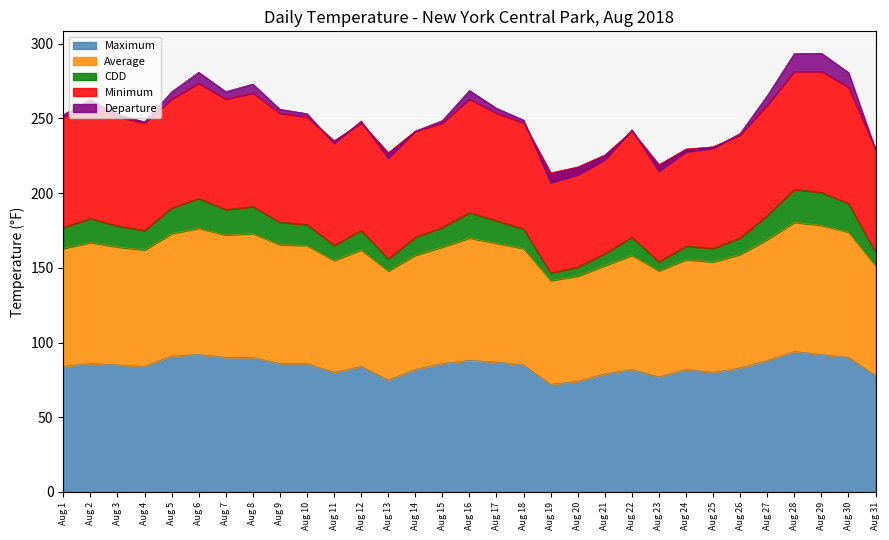

True or false: CDD has more than 2 interior local peaks.

True